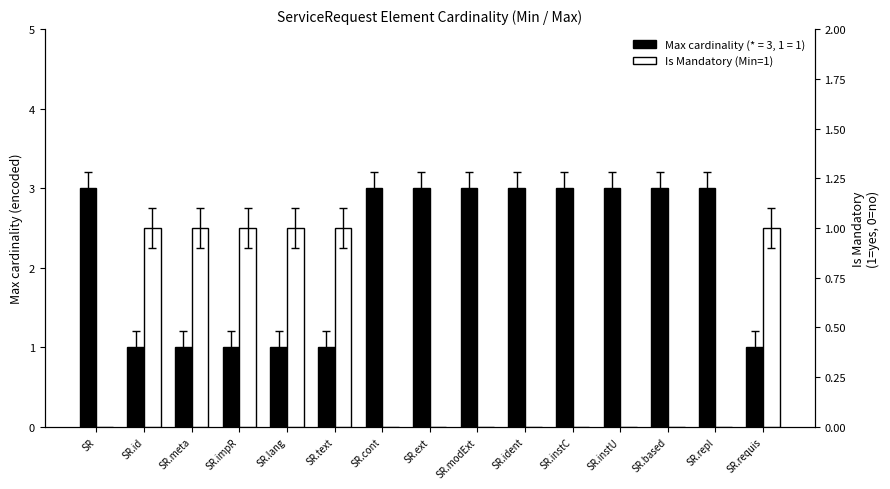

Is it true that the value at SR.based is 0?

False